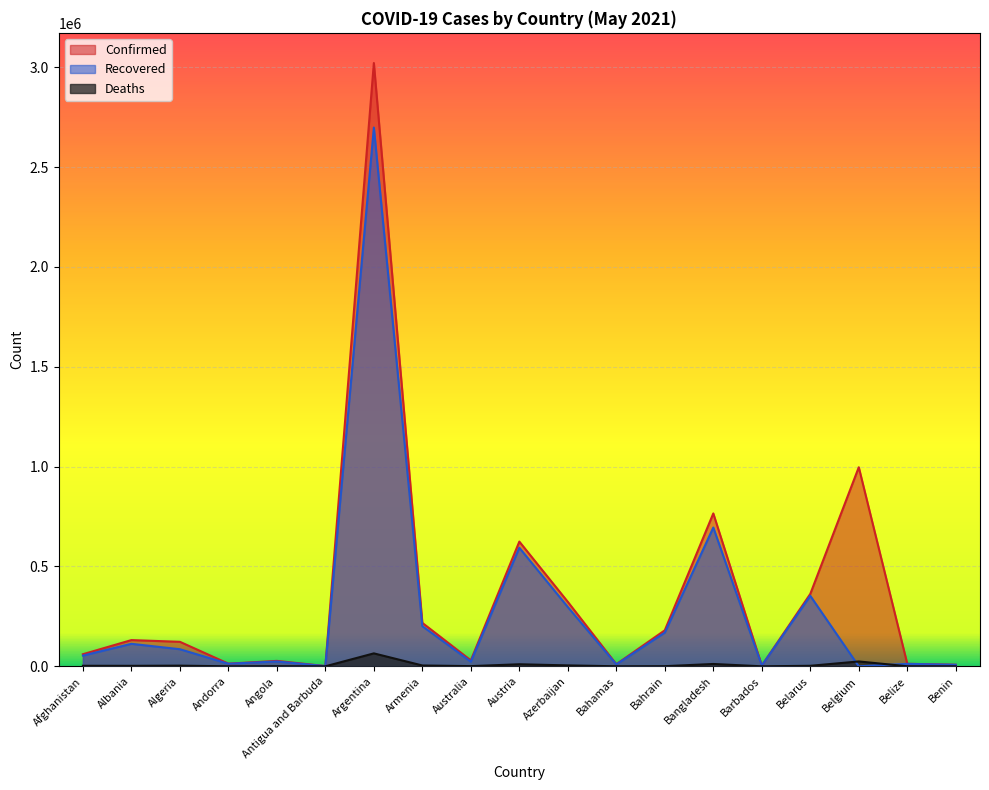

Is the value of Deaths at Afghanistan greater than the value of Recovered at Belgium?

Yes